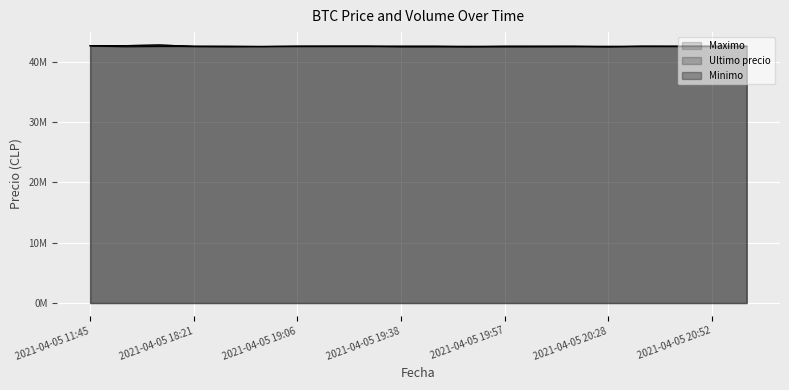

The Maximo series shows 62716292.2 at 2021-04-05 18:21. True or false?

False